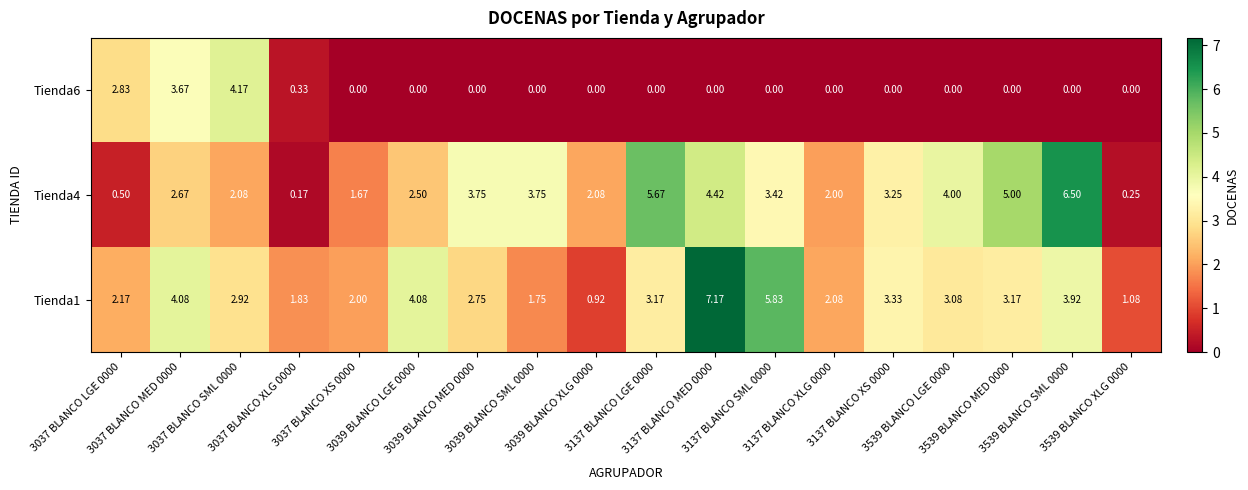

How many values in the Tienda4 series are below 3?

9